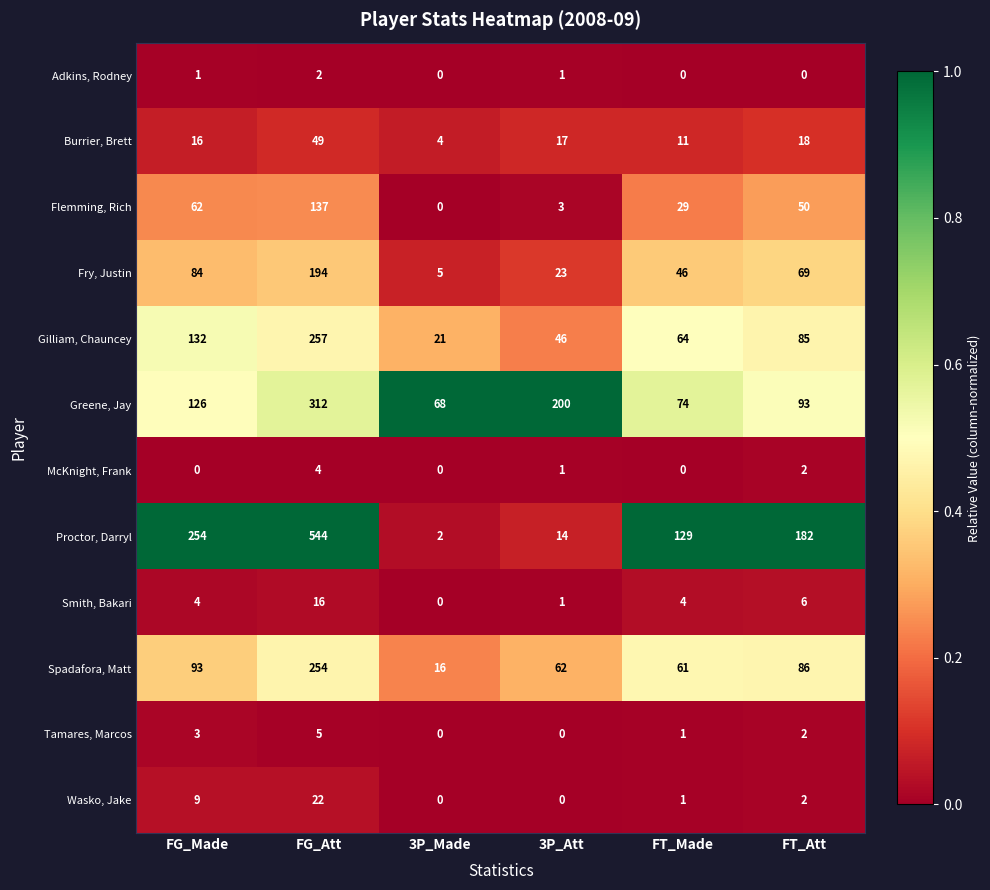

Which series has the largest range (max minus min)?

Proctor, Darryl